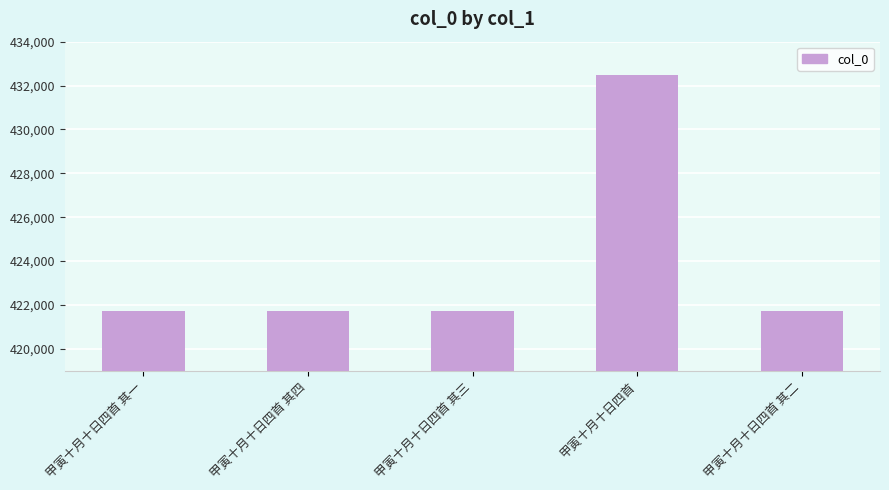

Is it true that the value at 甲寅十月十日四首 is 432499?

True